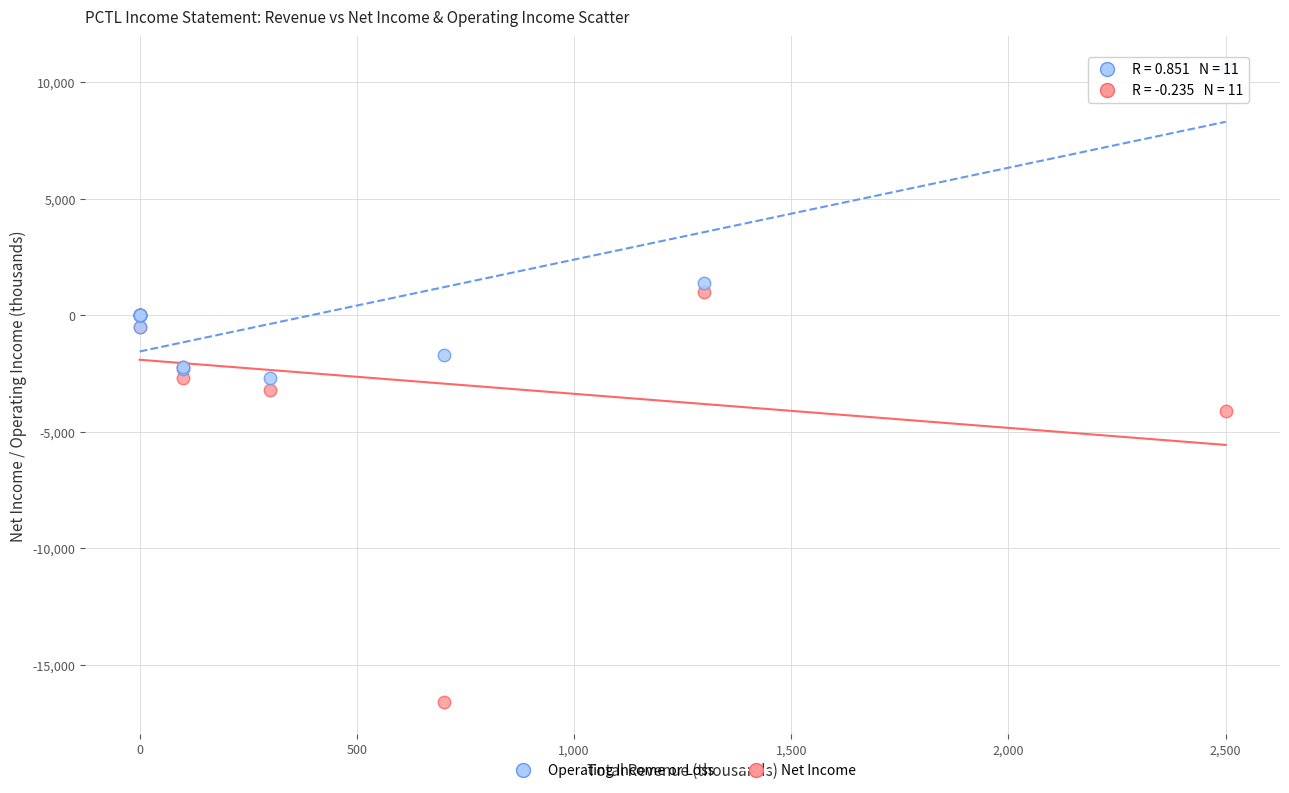

Which series reaches the maximum Y coordinate?

Operating Income or Loss